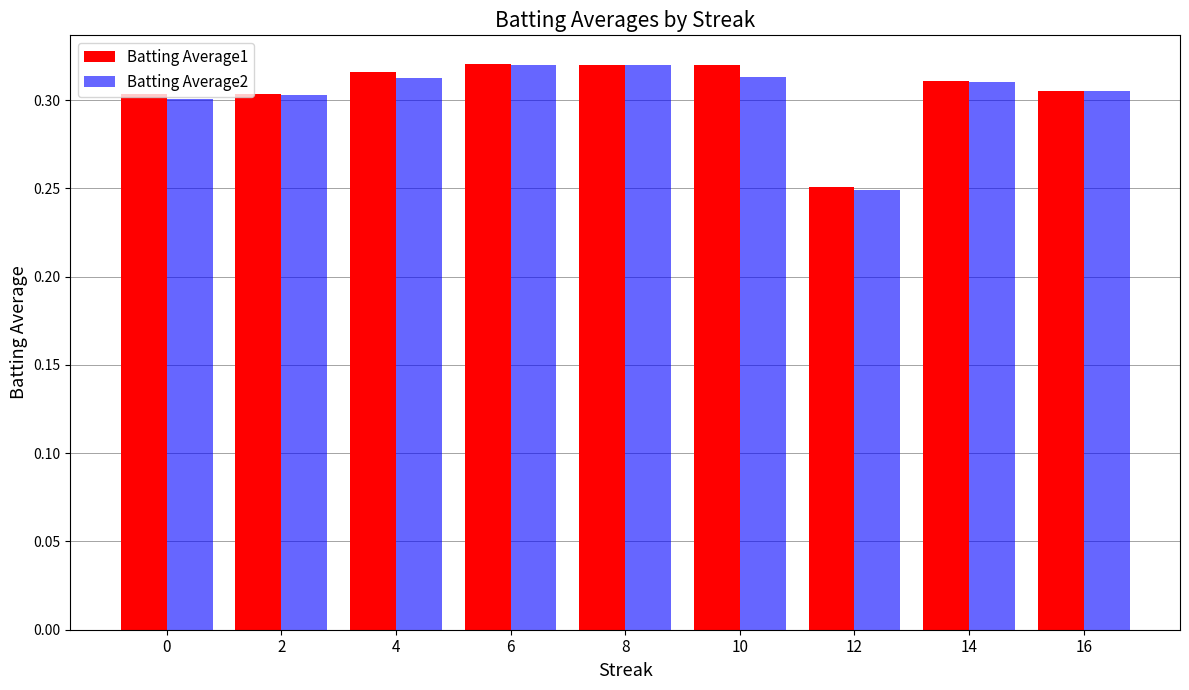

At how many categories does at least one series exceed 0?

9